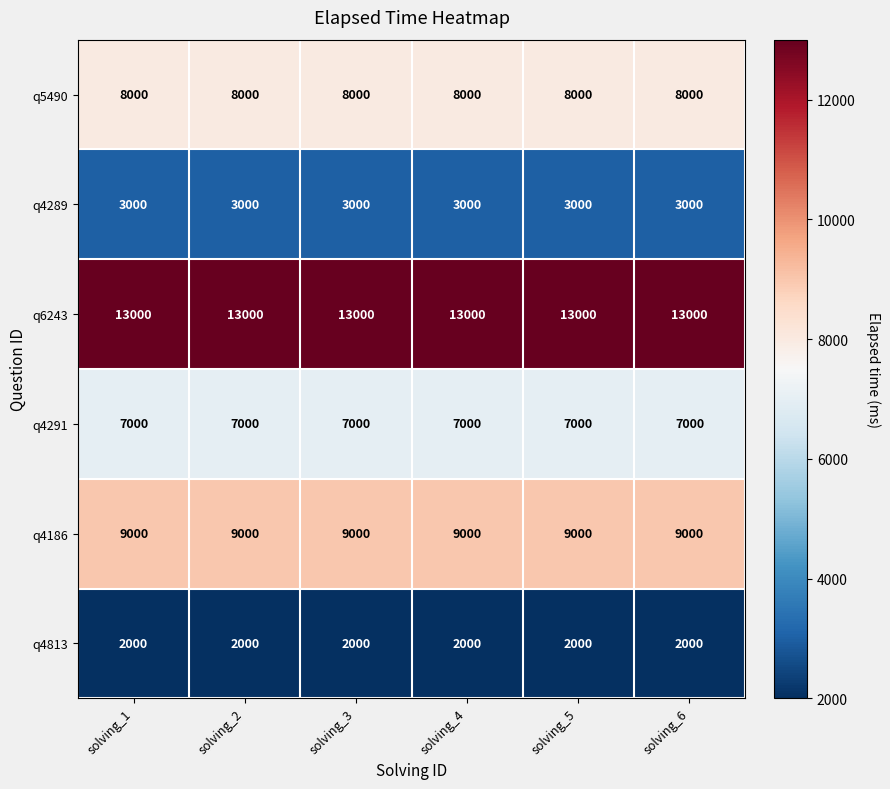

The q4186 series shows 9000 at solving_4. True or false?

True